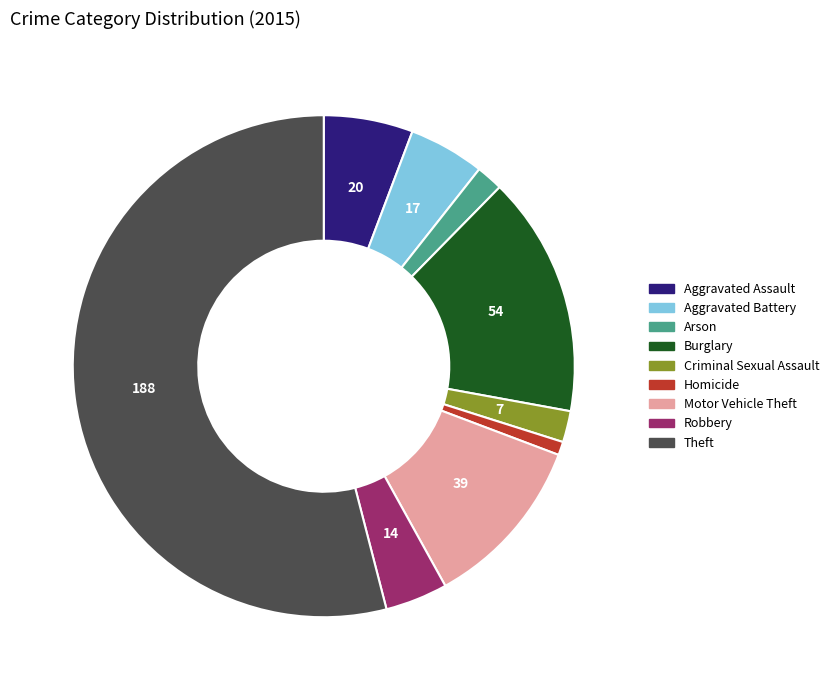

Which has a higher value, Homicide or Arson?

Arson